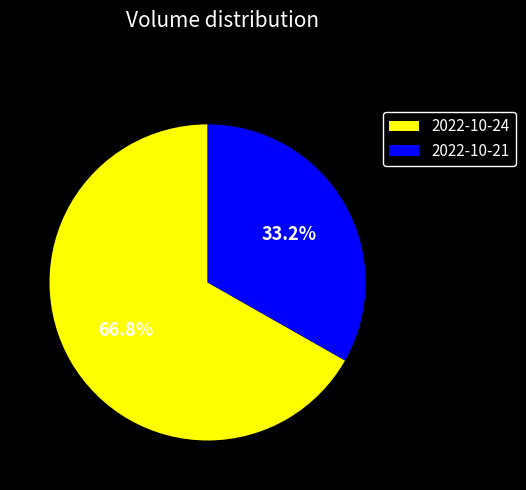

The 2022-10-21 slice represents 22% of the pie. True or false?

False